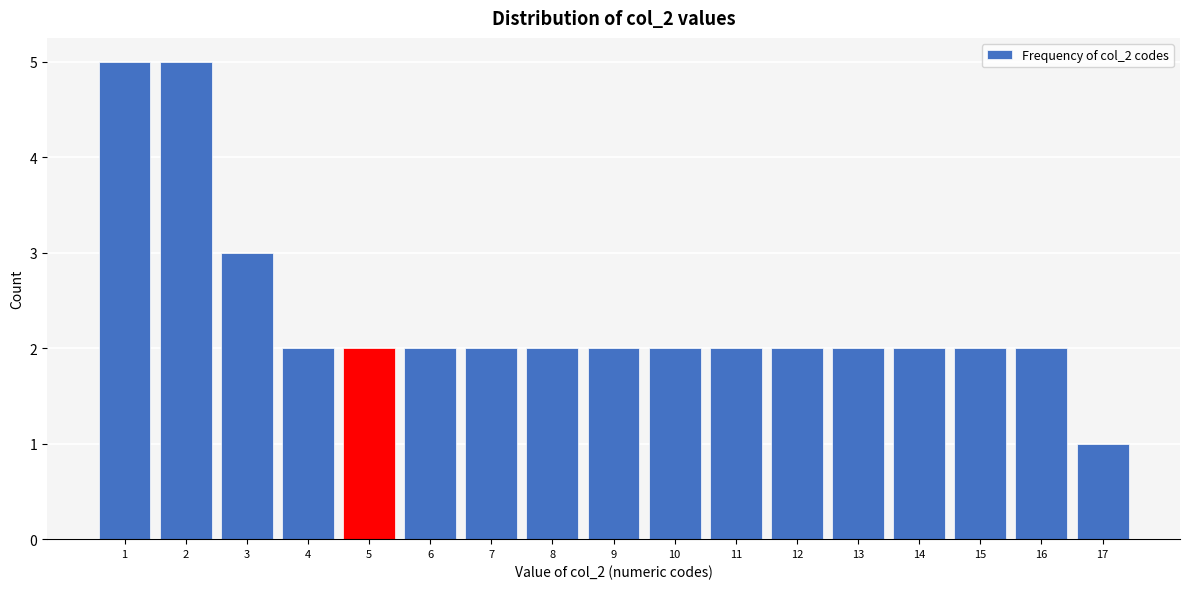

Reading left to right, what are all the values shown in this chart?

5	5	3	2	2	2	2	2	2	2	2	2	2	2	2	2	1